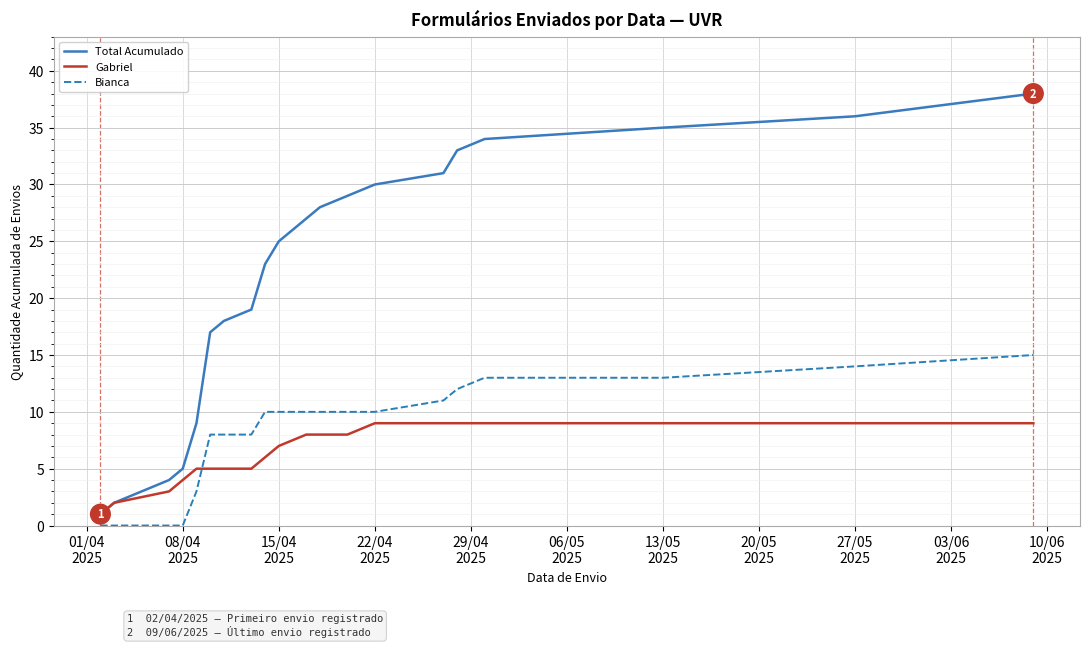

What is the greatest value displayed?

38